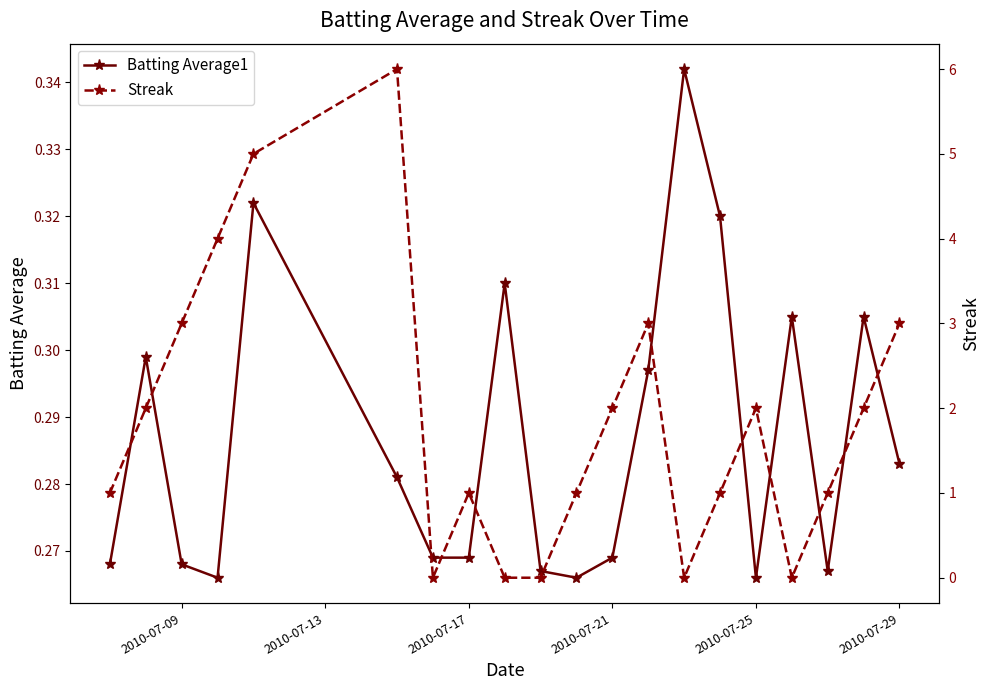

True or false: Batting Average1 has more than 0 points higher than both neighbors.

True